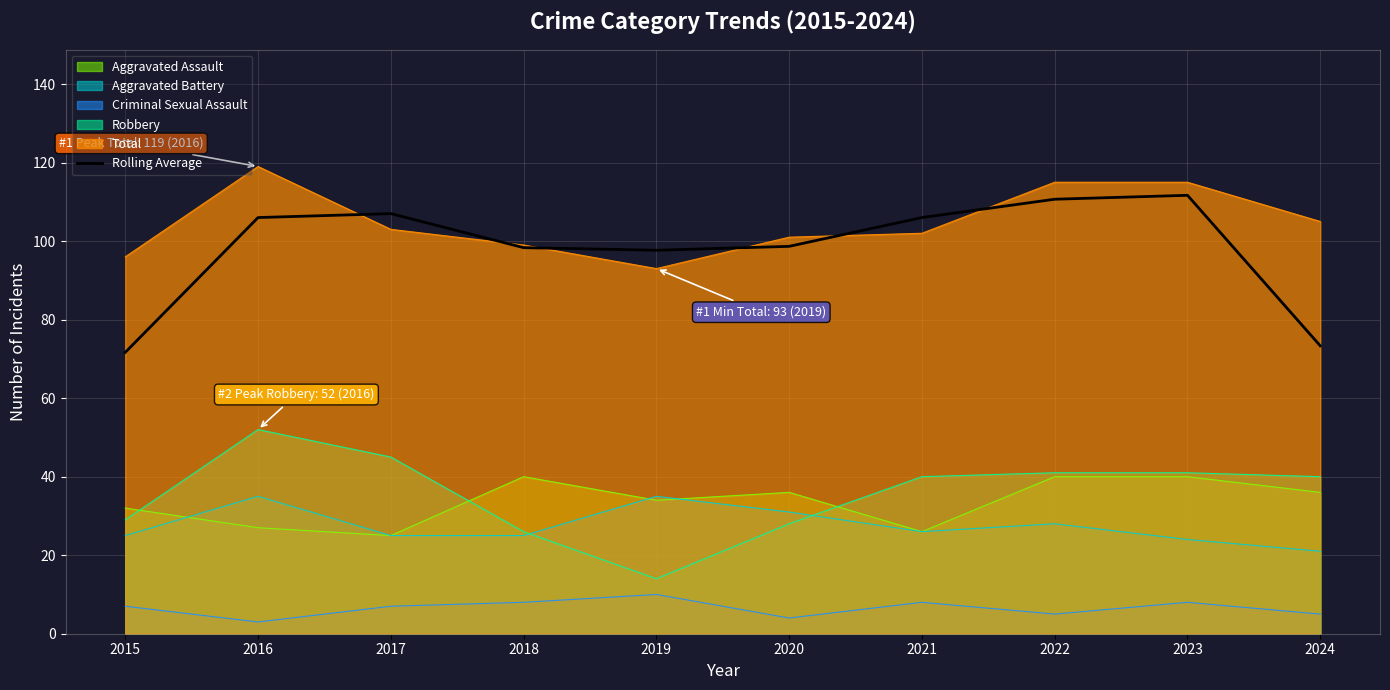

What is the spread (max minus min) of values at 2020?

97.0